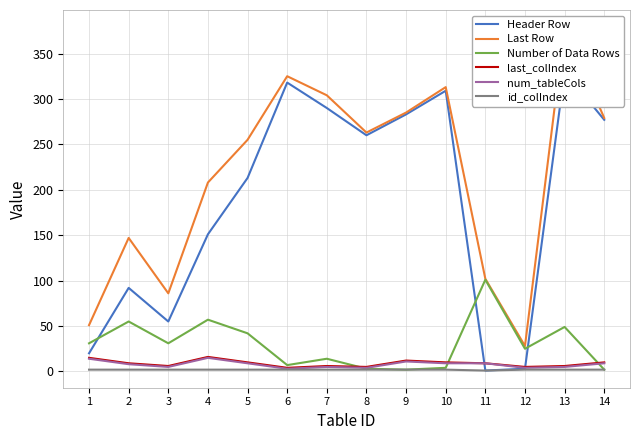

Does the chart have visible grid lines?

Yes